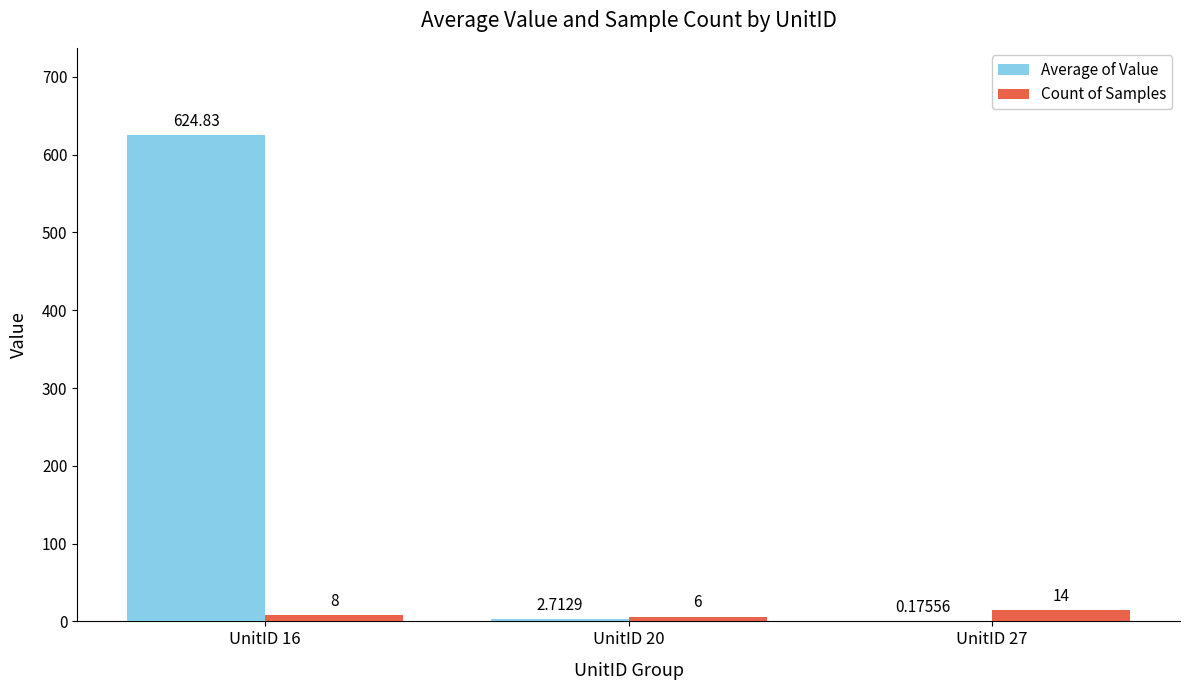

Between UnitID 16 and UnitID 27, which series saw the biggest shift?

Average of Value